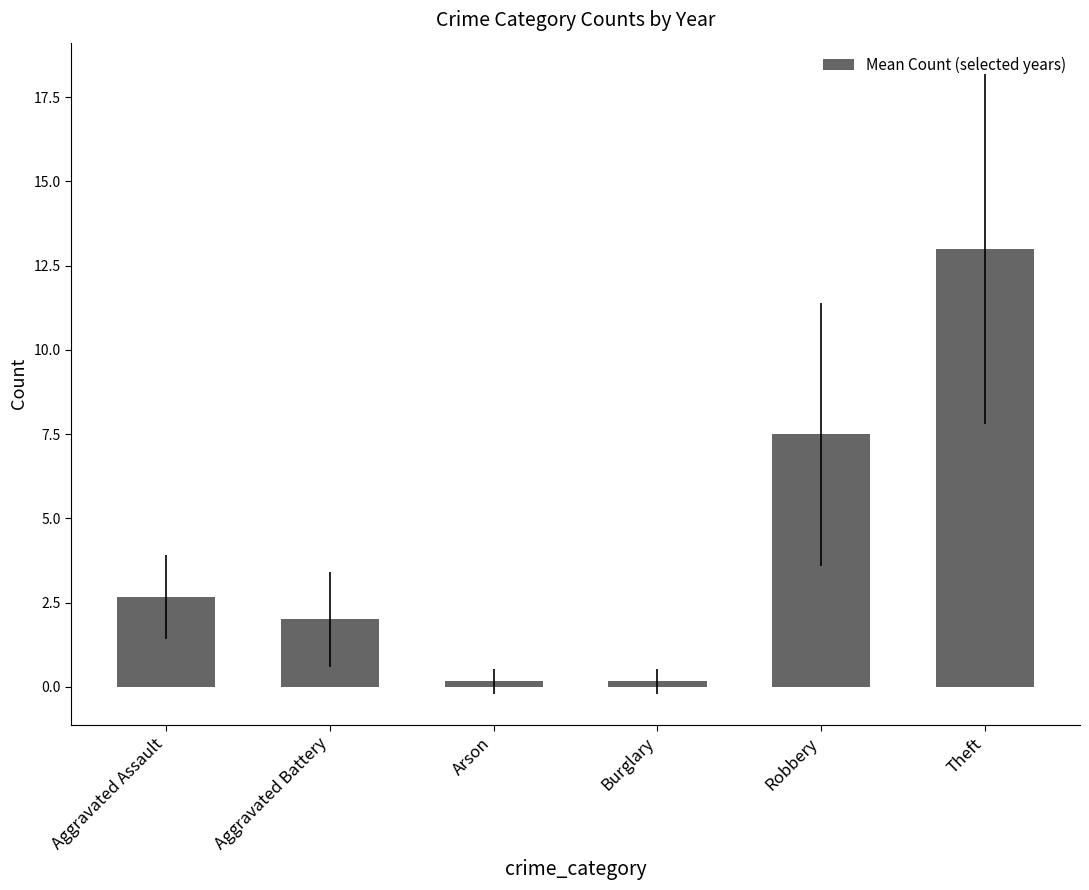

How many categories are shown in the chart?

6